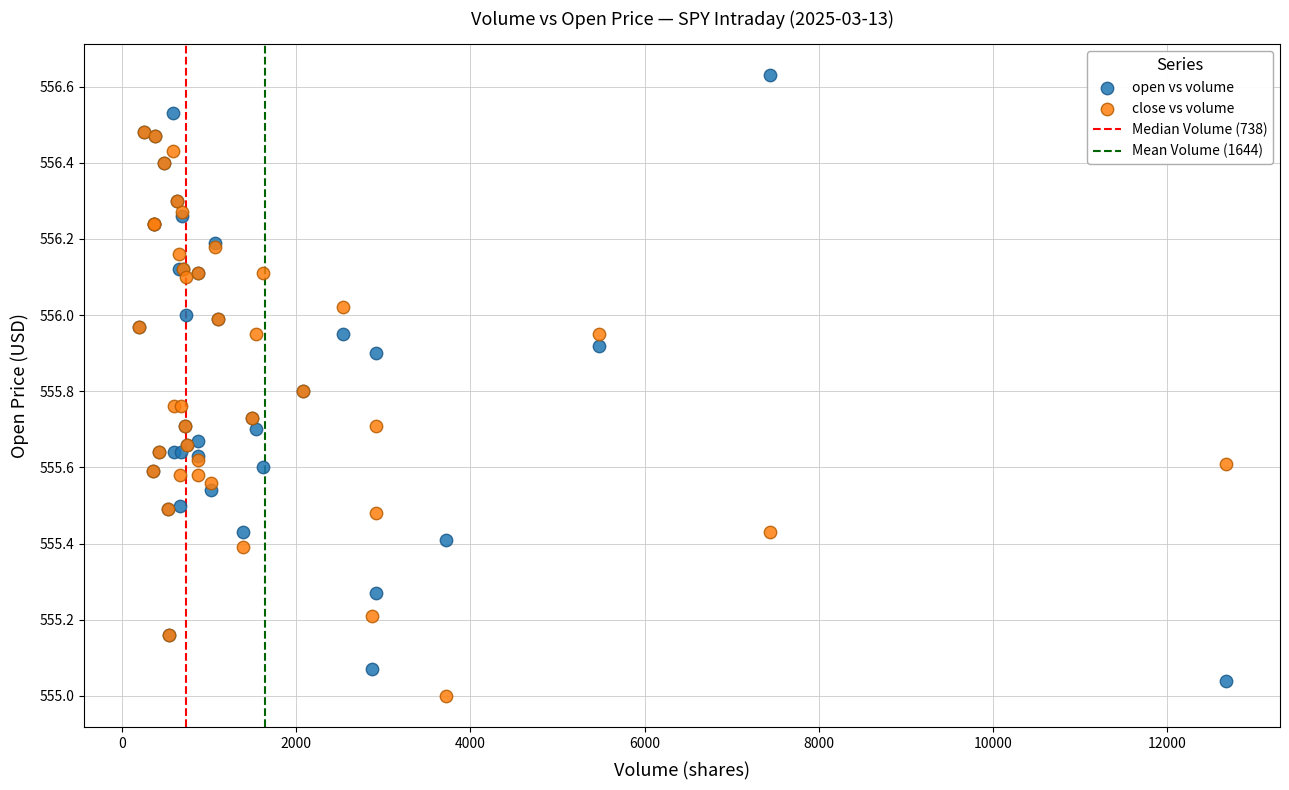

Which series contains the lowest Y value?

close vs volume